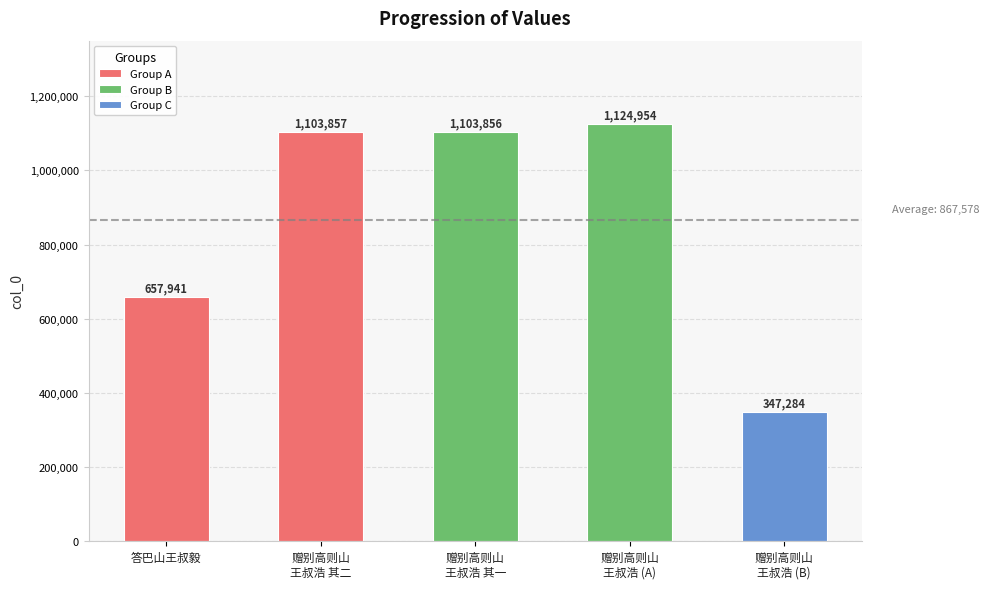

List the labels in order of value, largest first.

赠别高则山王叔浩, 赠别高则山王叔浩 其二, 赠别高则山王叔浩 其一, 答巴山王叔毅, 赠别高则山王叔浩